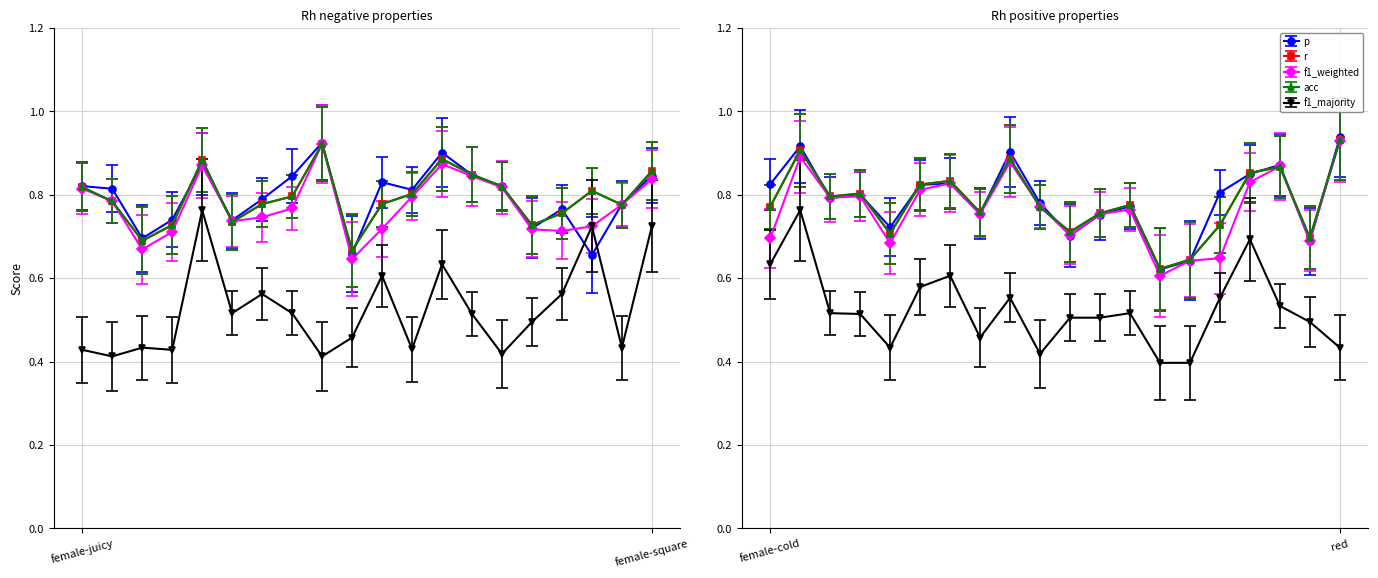

What are all the series names shown in the legend?

p, r, f1_weighted, acc, f1_majority